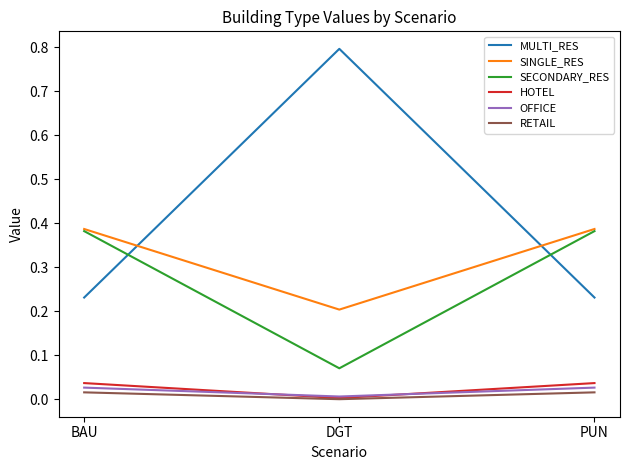

Which category has the lowest value in the HOTEL series?

DGT